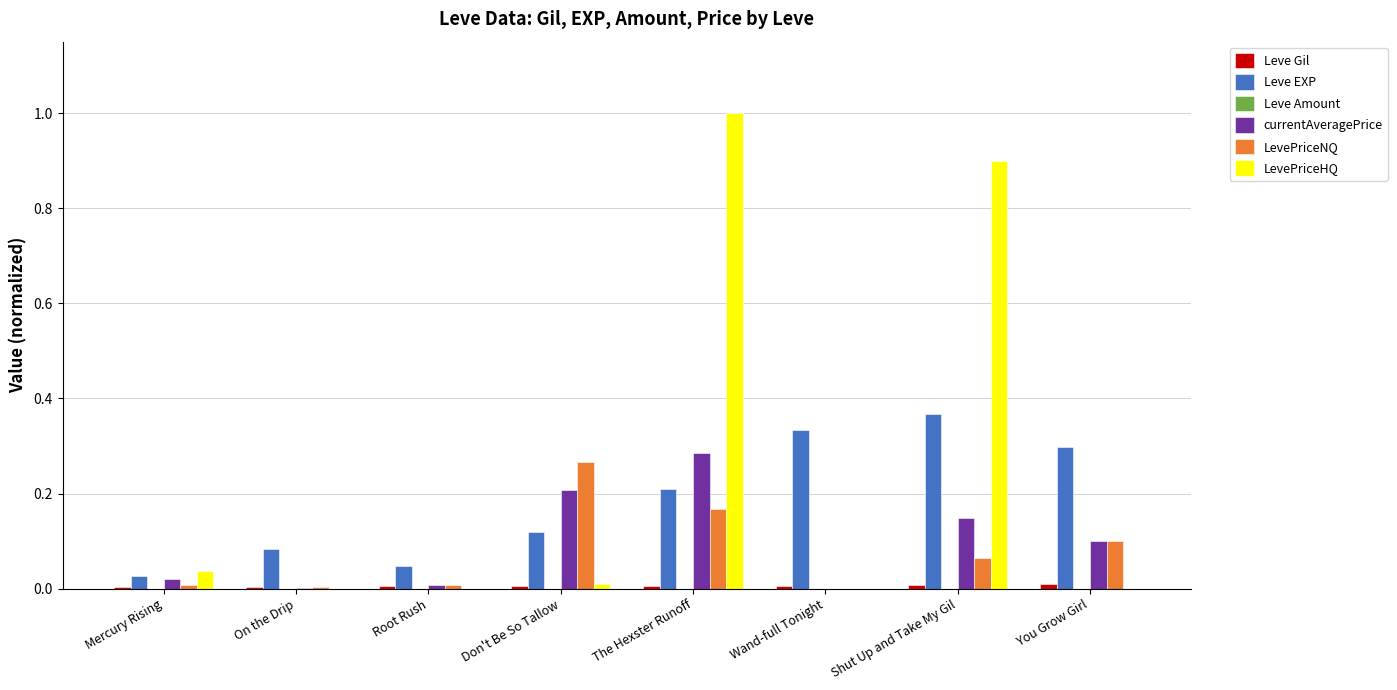

At which category is the sum across all series the highest?

The Hexster Runoff